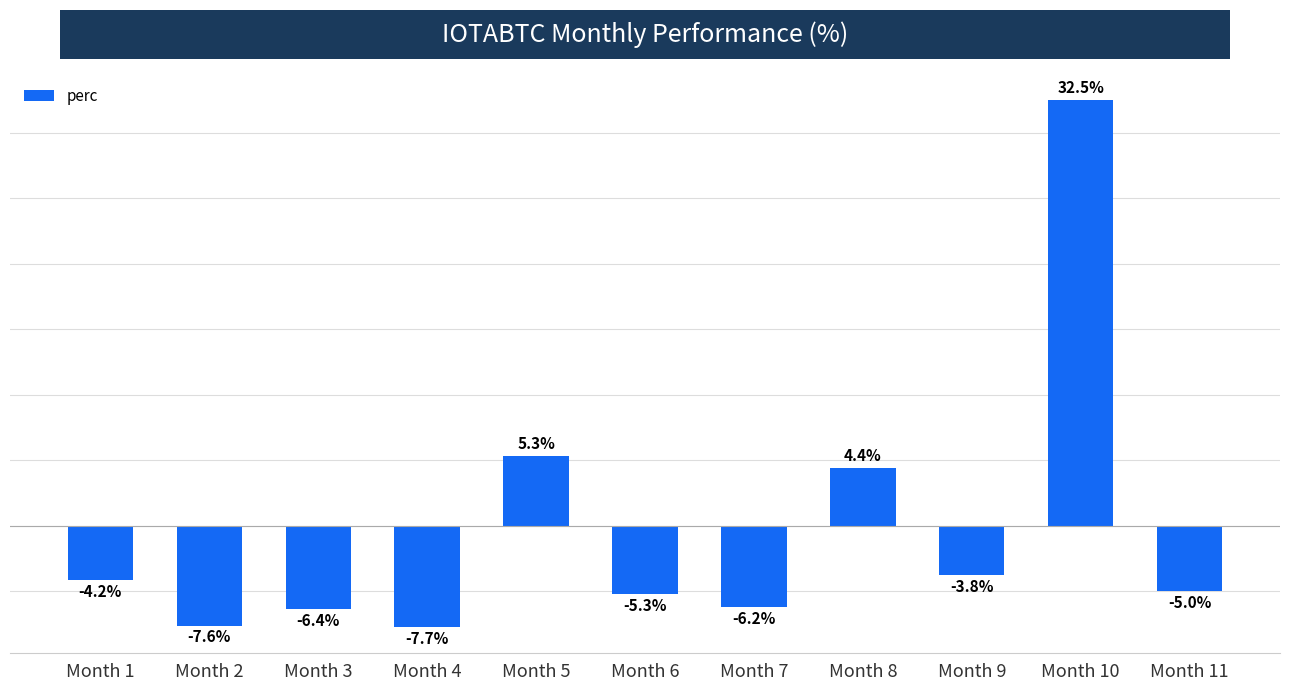

Which has a higher value, Month 4 or Month 2?

Month 2